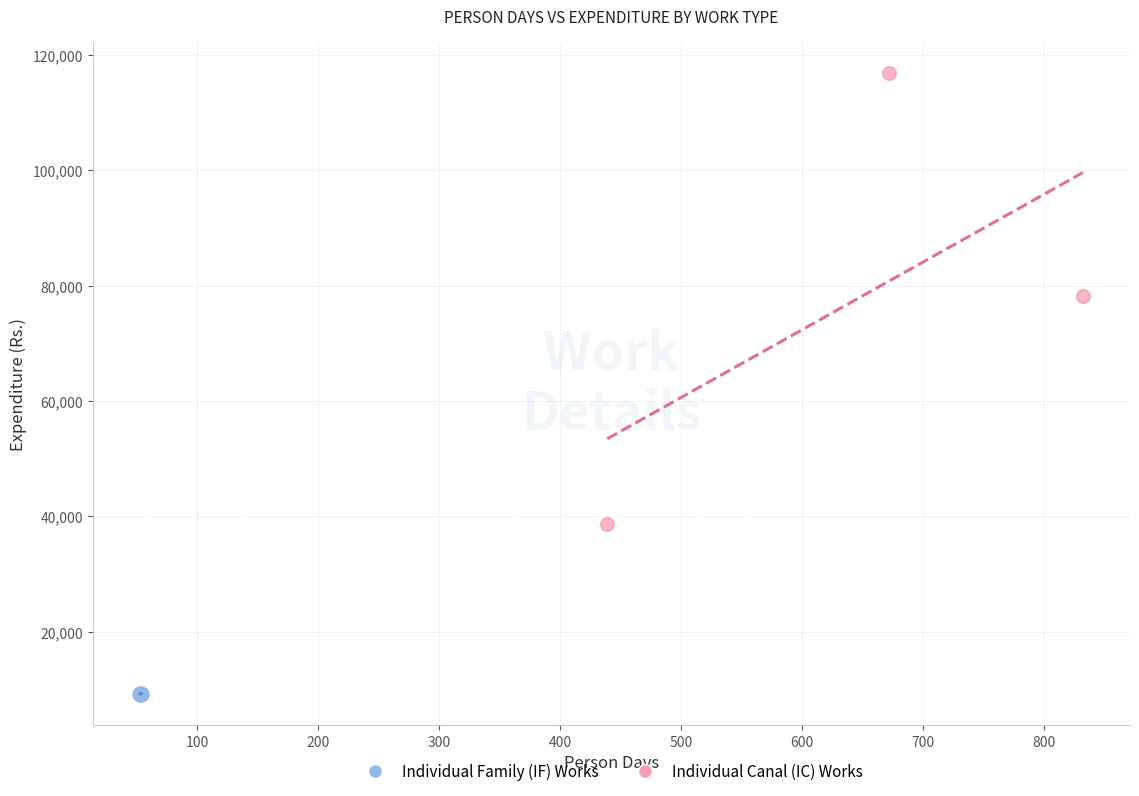

Which series contains the highest Y value?

Individual Canal (IC) Works